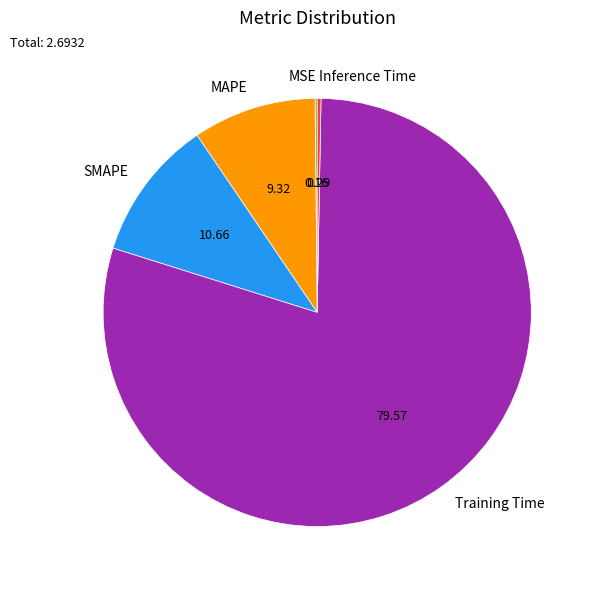

Is the sum of Inference Time and Training Time greater than half?

Yes